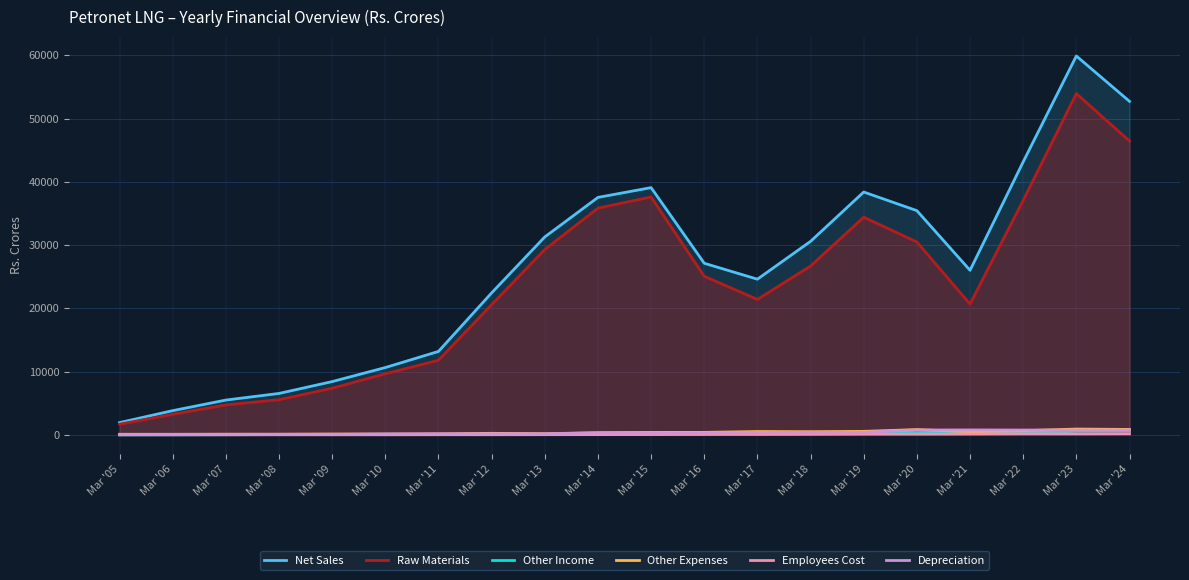

What is the minimum value shown in the chart?

8.8